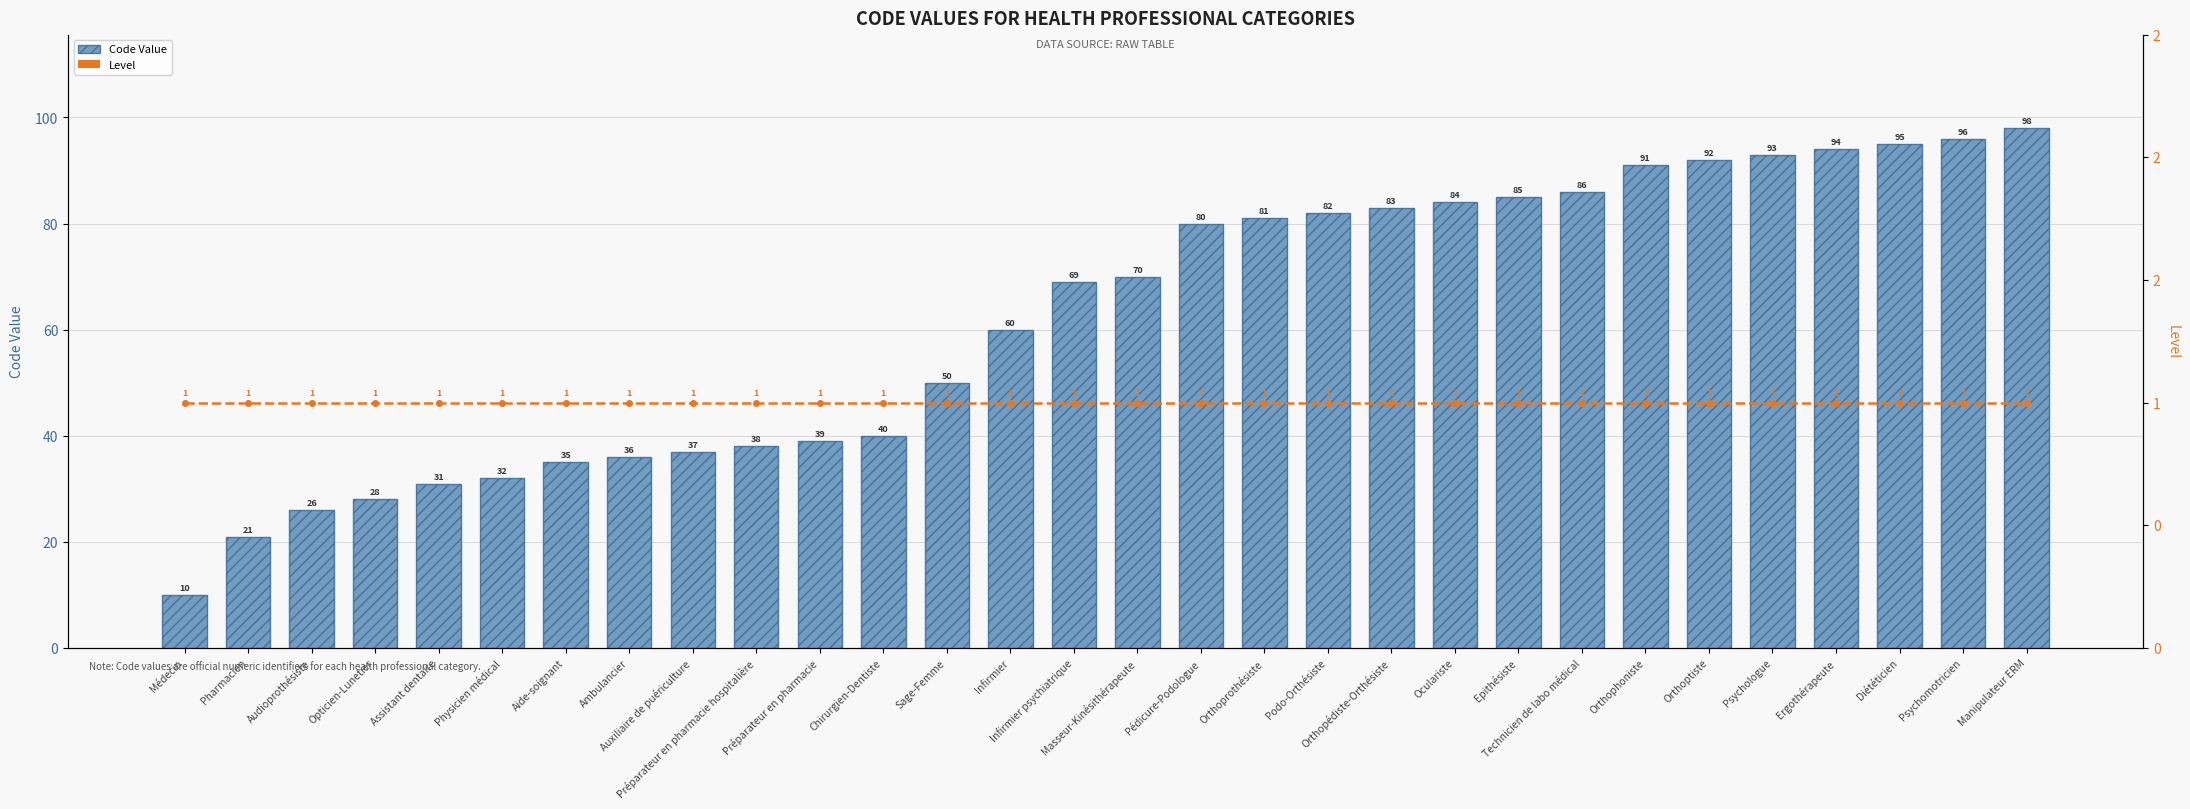

Reading right to left, what are all the values shown in this chart?

Code Value: 98	96	95	94	93	92	91	86	85	84	83	82	81	80	70	69	60	50	40	39	38	37	36	35	32	31	28	26	21	10
Level (7-Day Moving Avg style): 1	1	1	1	1	1	1	1	1	1	1	1	1	1	1	1	1	1	1	1	1	1	1	1	1	1	1	1	1	1